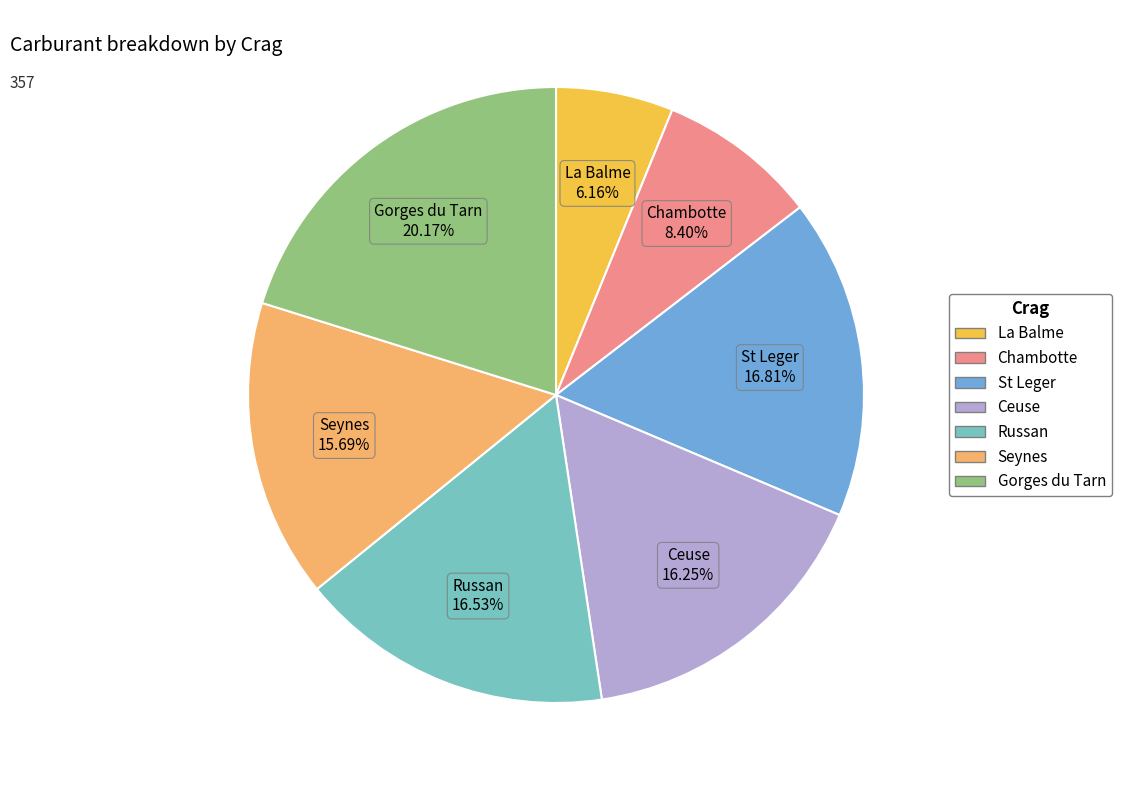

To the nearest percent, what portion does St Leger represent?

17%